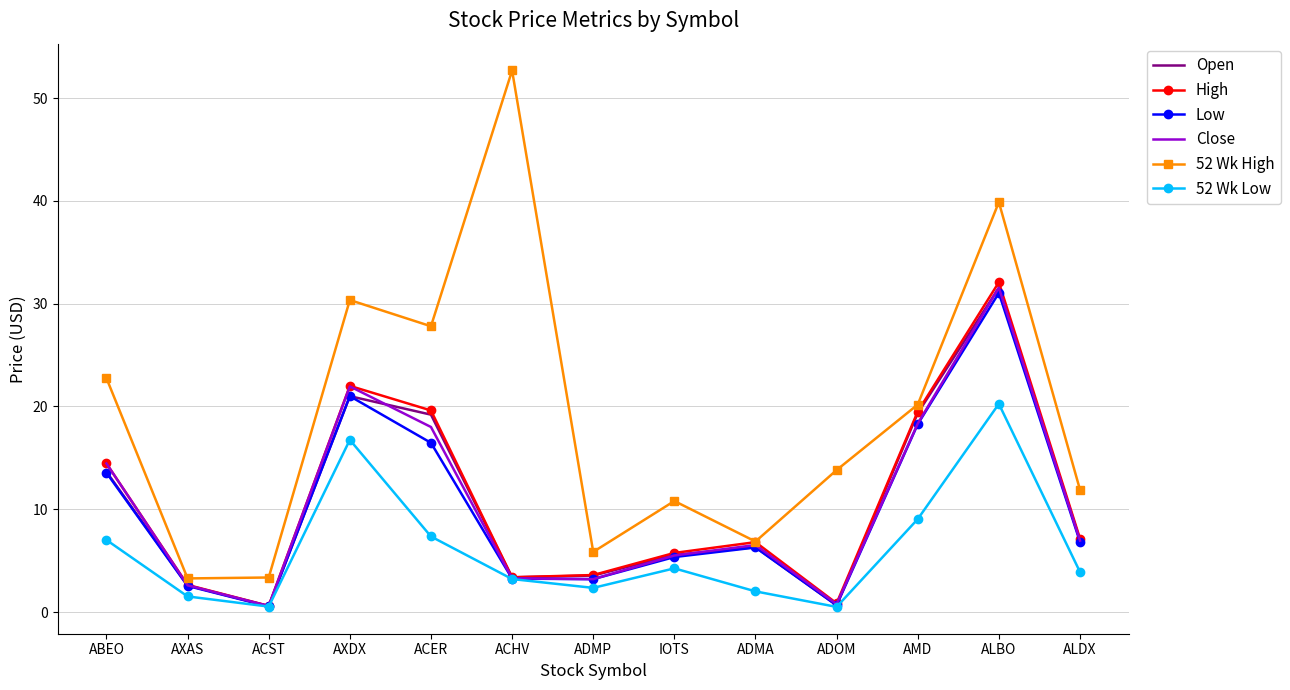

The value of Low at IOTS is 1.3. True or false?

False